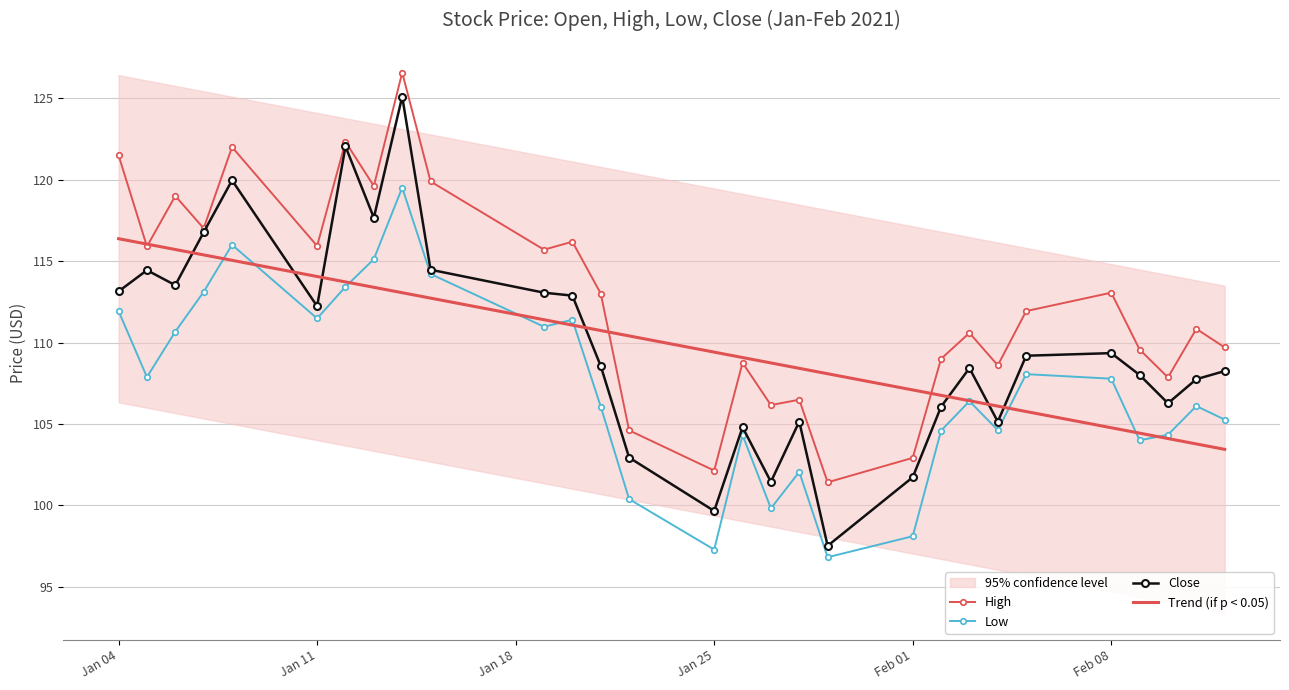

True or false: Low and High intersect in this chart.

False